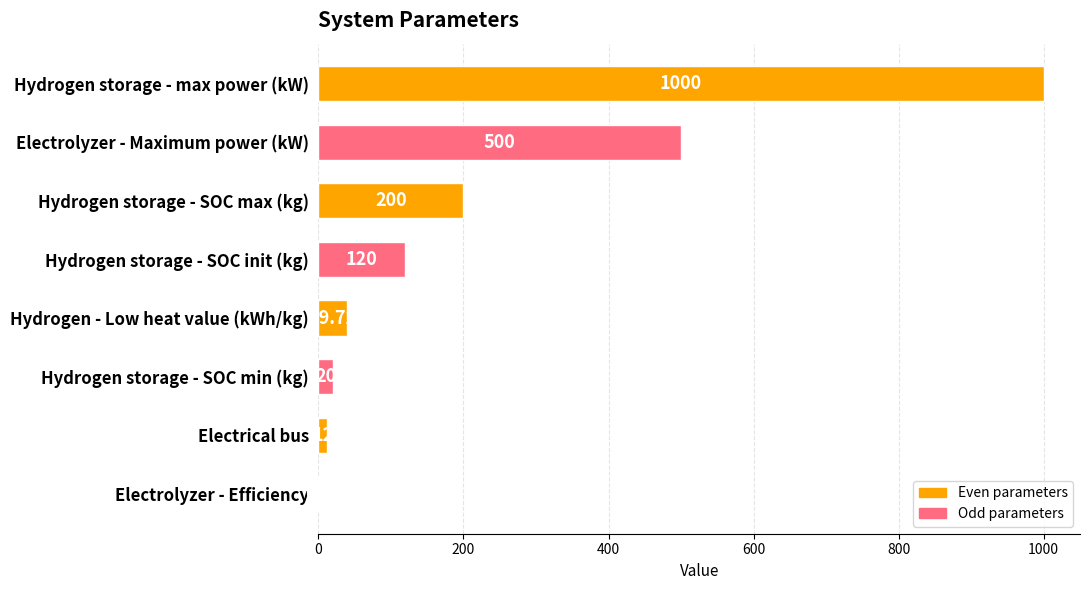

How many categories are shown in the chart?

8